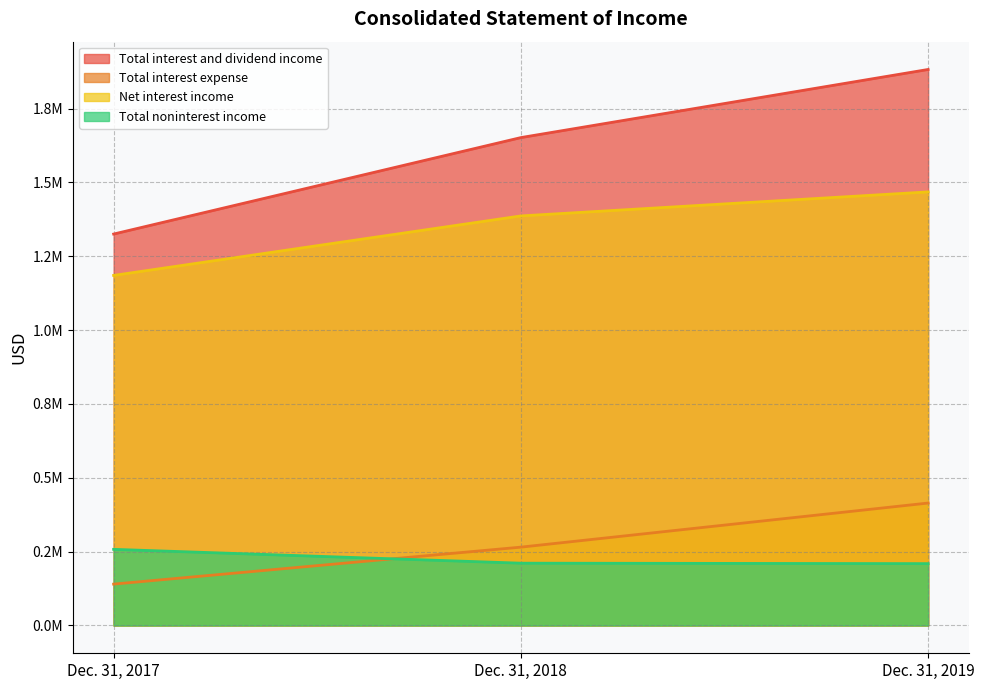

What is the smallest value displayed?

140050